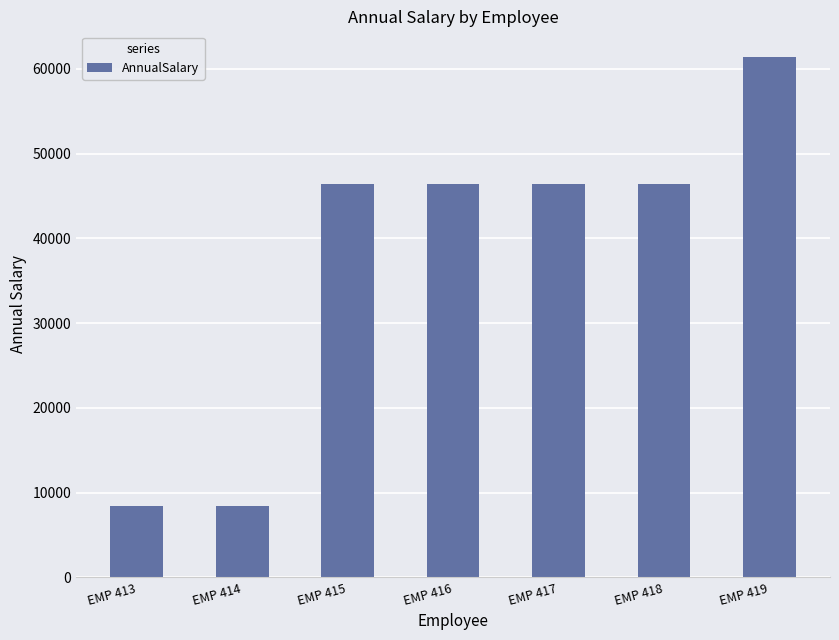

What is the change in value from EMP 416 to EMP 419?

+14973.4